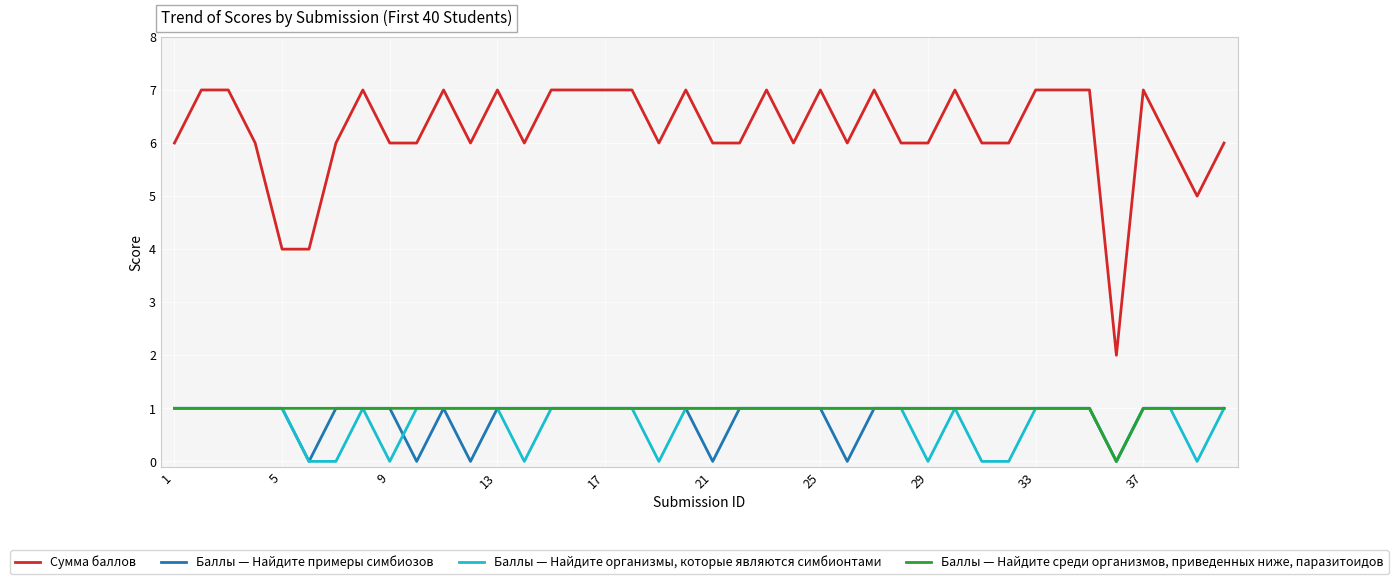

What is the highest value of the Сумма баллов series?

7